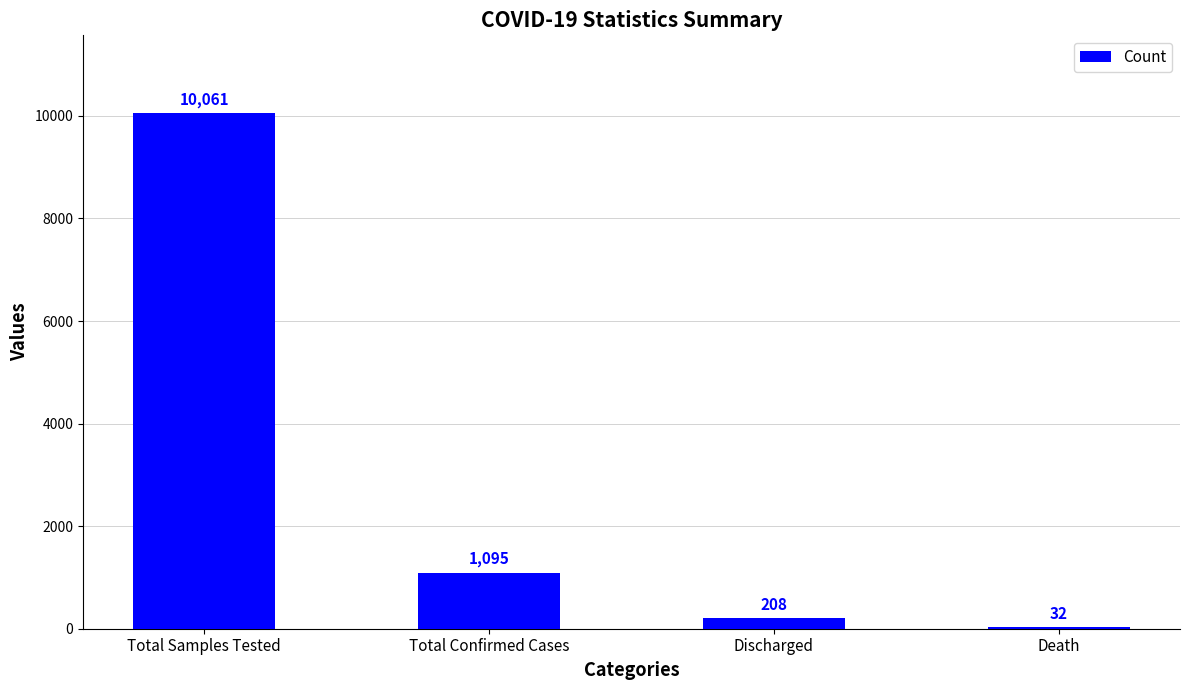

Where does the data first go above 1095?

Total Samples Tested